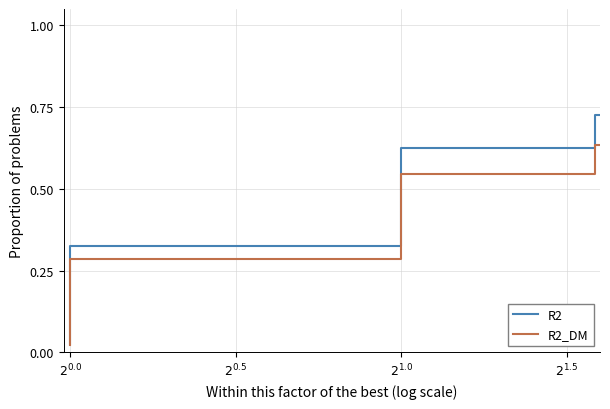

True or false: R2_DM and R2 cross at least once.

False